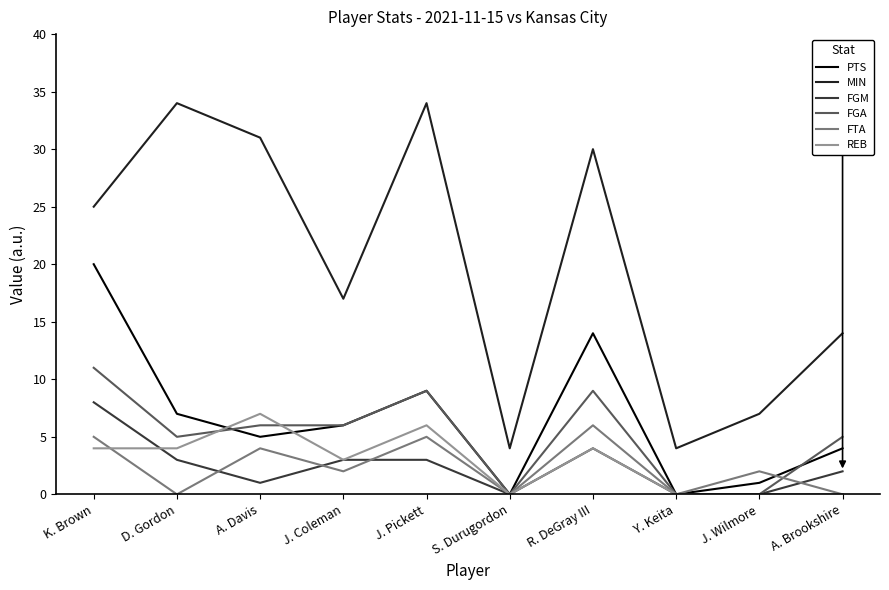

At which category is the sum across all series the highest?

K. Brown